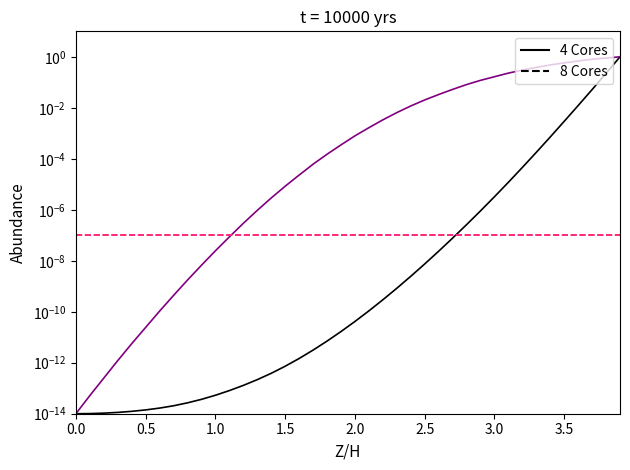

The value of Y (8 Cores) at 0.0 is 0.0. True or false?

False